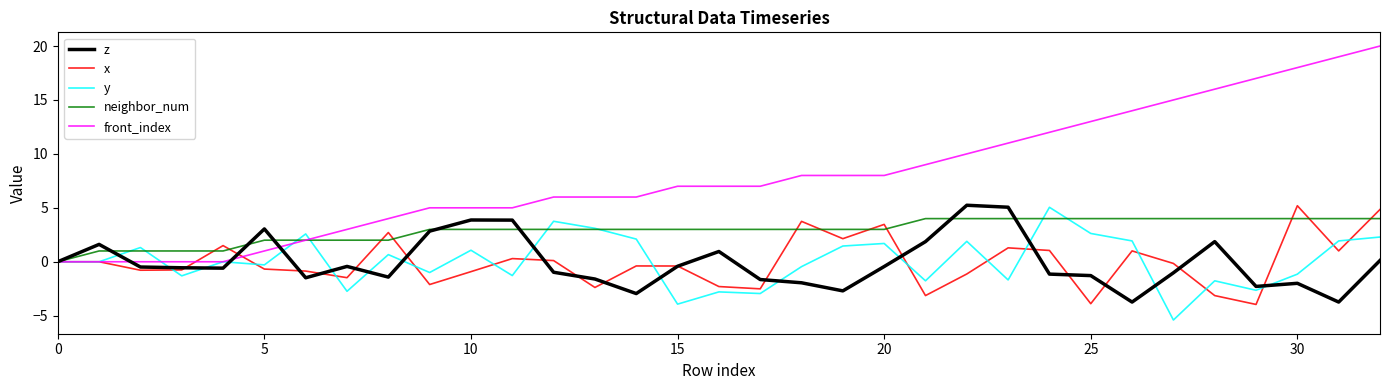

What is the highest value of the front_index series?

20.0